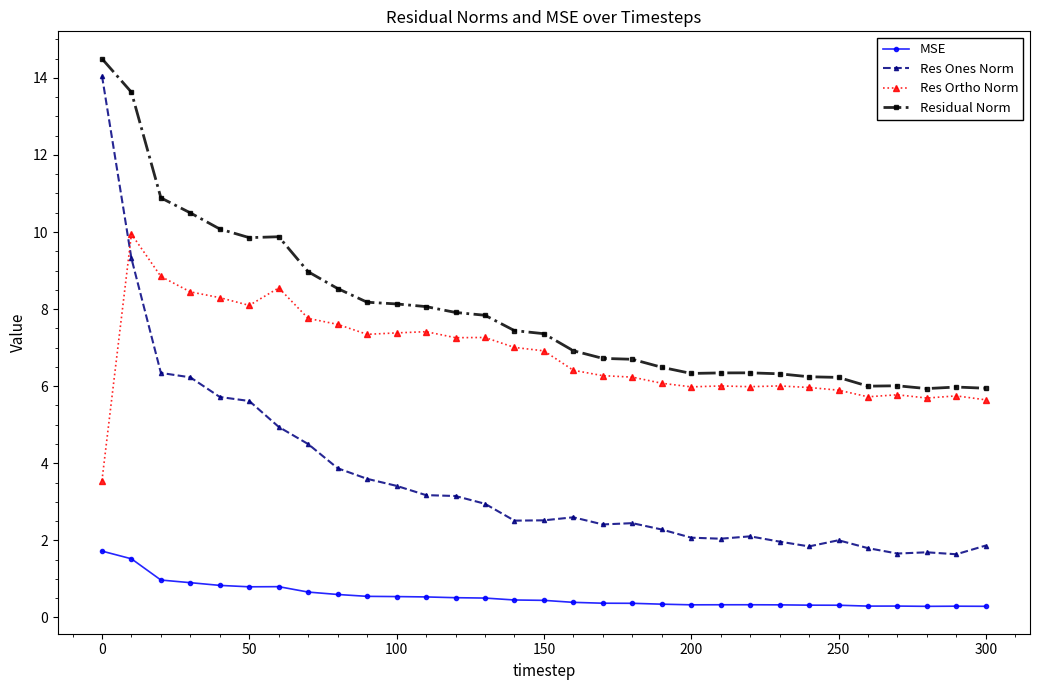

Rank the series by their average value, from highest to lowest.

Residual Norm, Res Ortho Norm, Res Ones Norm, MSE